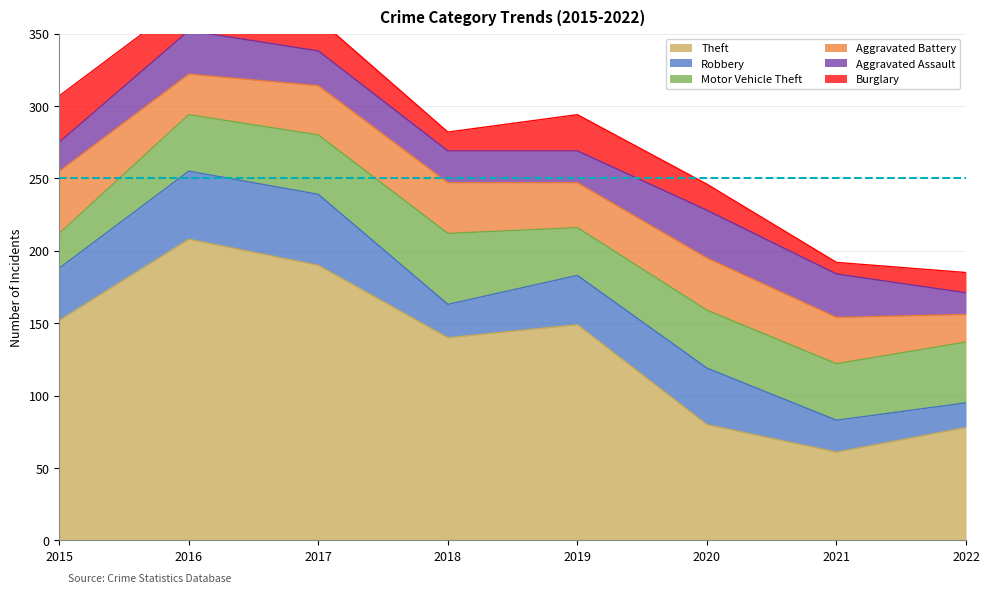

What value does the Aggravated Battery series have at 2021, to the nearest 10?

30